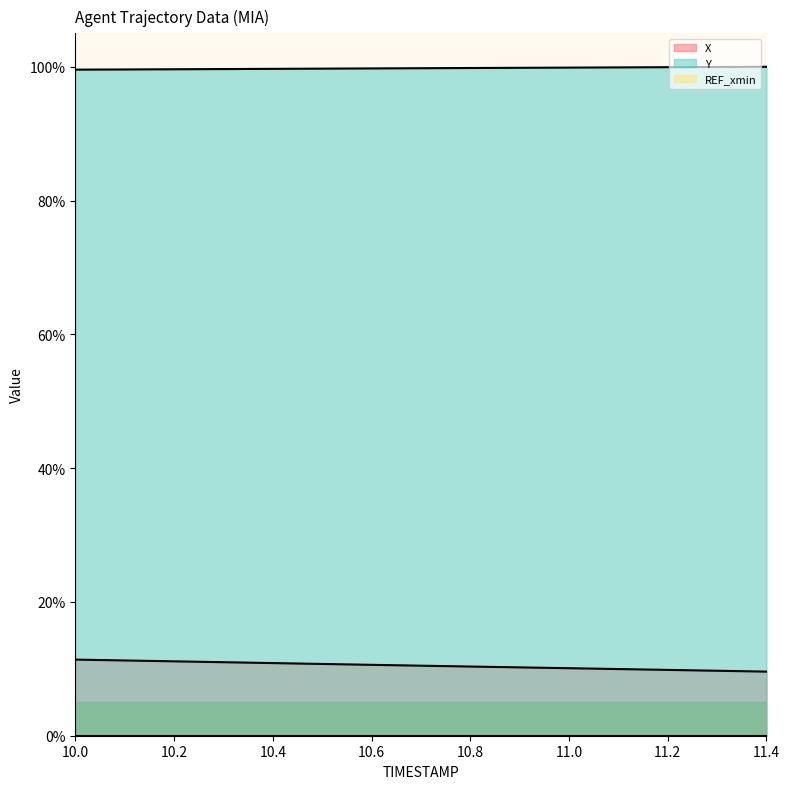

True or false: Y has more than 2 points higher than both neighbors.

False